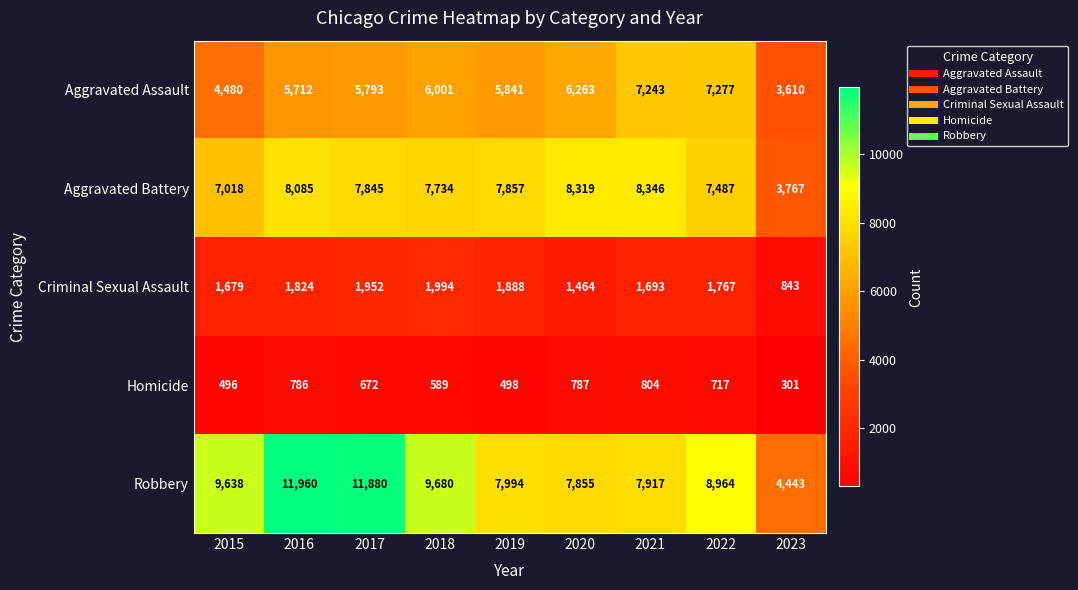

What is the average value of the Aggravated Assault series?

5802